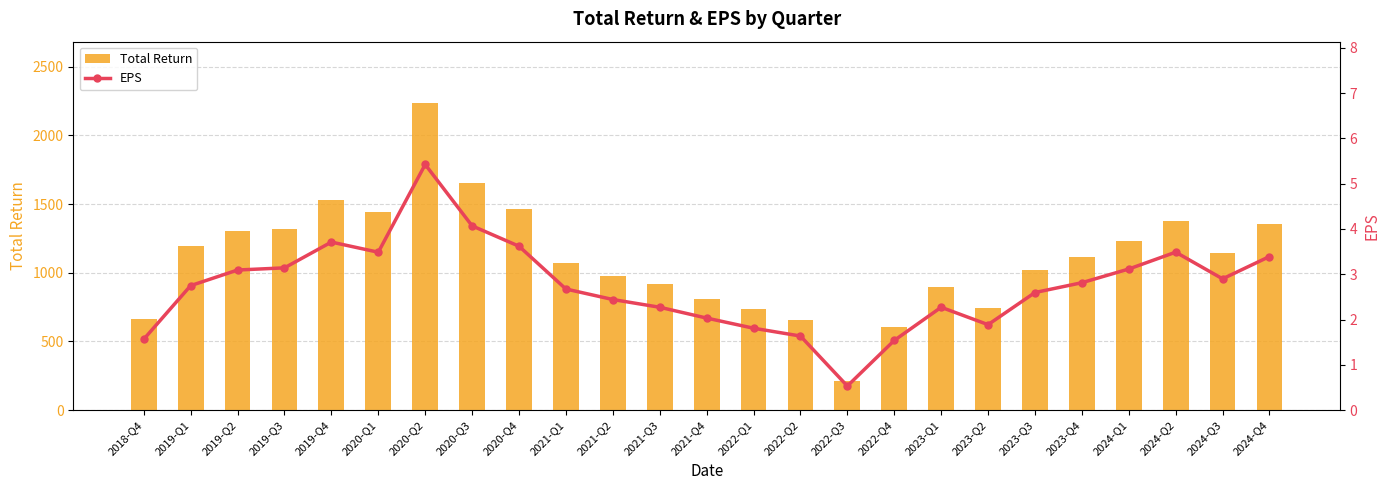

What is the total value across all series at 2022-Q3?

210.8